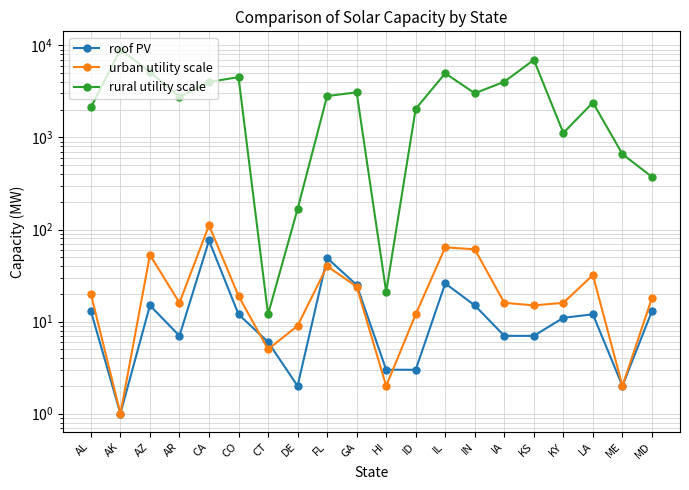

The value of rural utility scale at HI is 21. True or false?

True